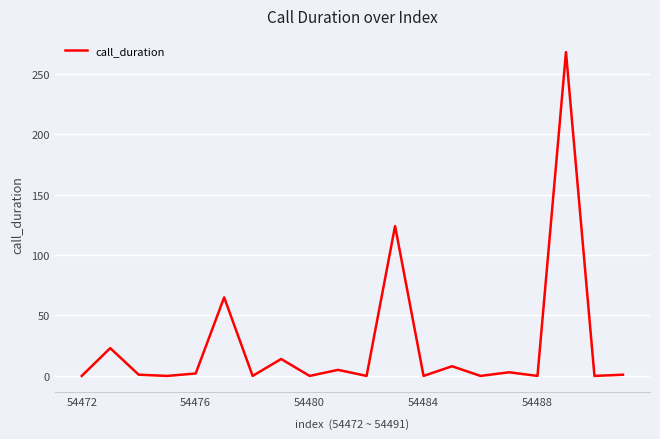

What is the greatest value displayed?

268